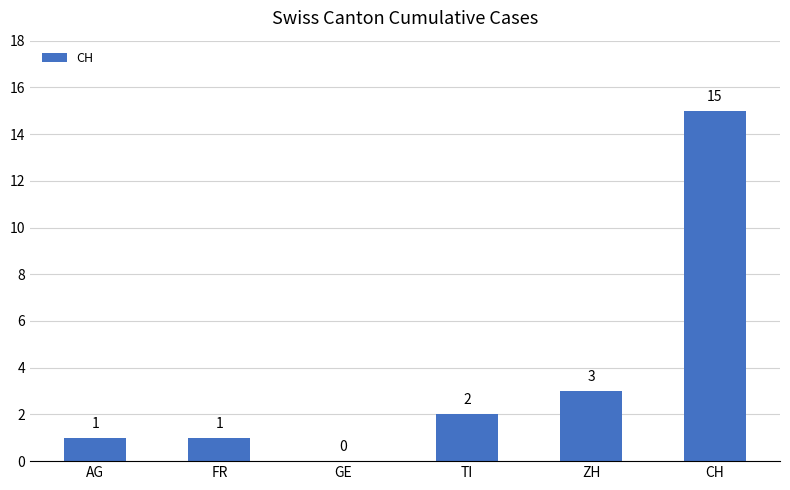

What is the sum of the values at FR and ZH?

4